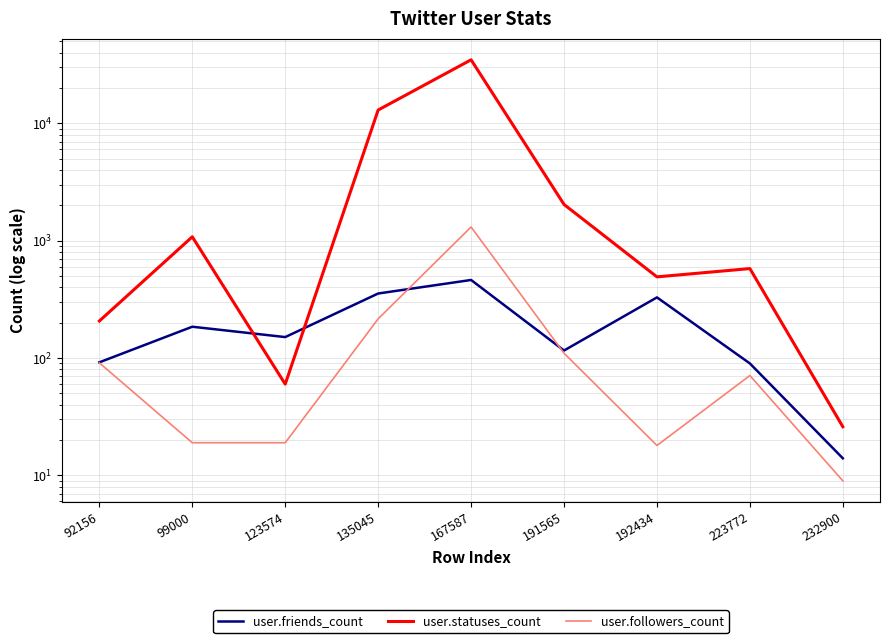

What is the sum of the user.statuses_count values at 123574 and 192434?

552